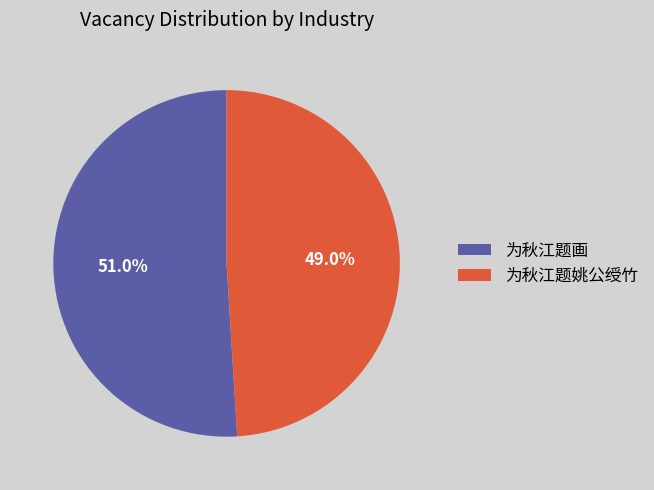

The 为秋江题姚公绶竹 slice represents 49% of the pie. True or false?

True